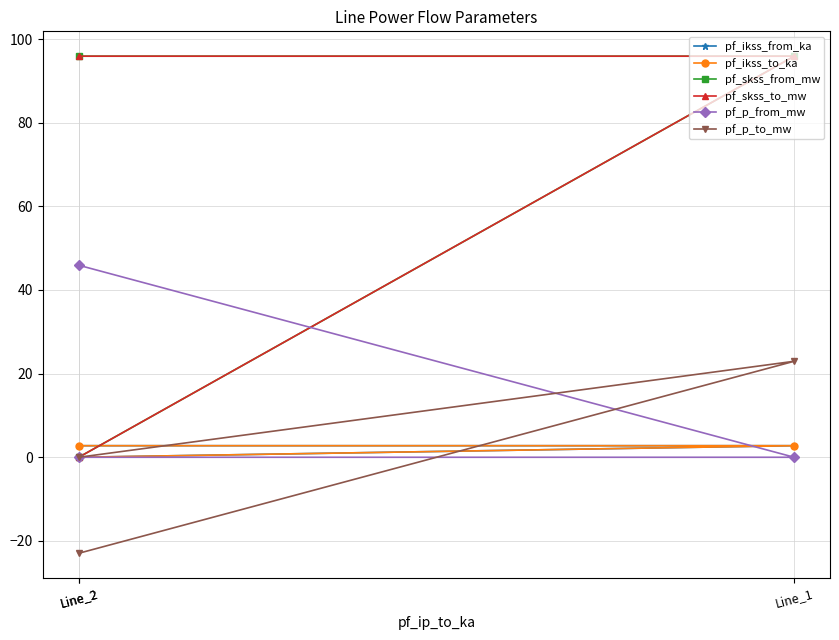

Which category has the highest value across all series?

Line_1